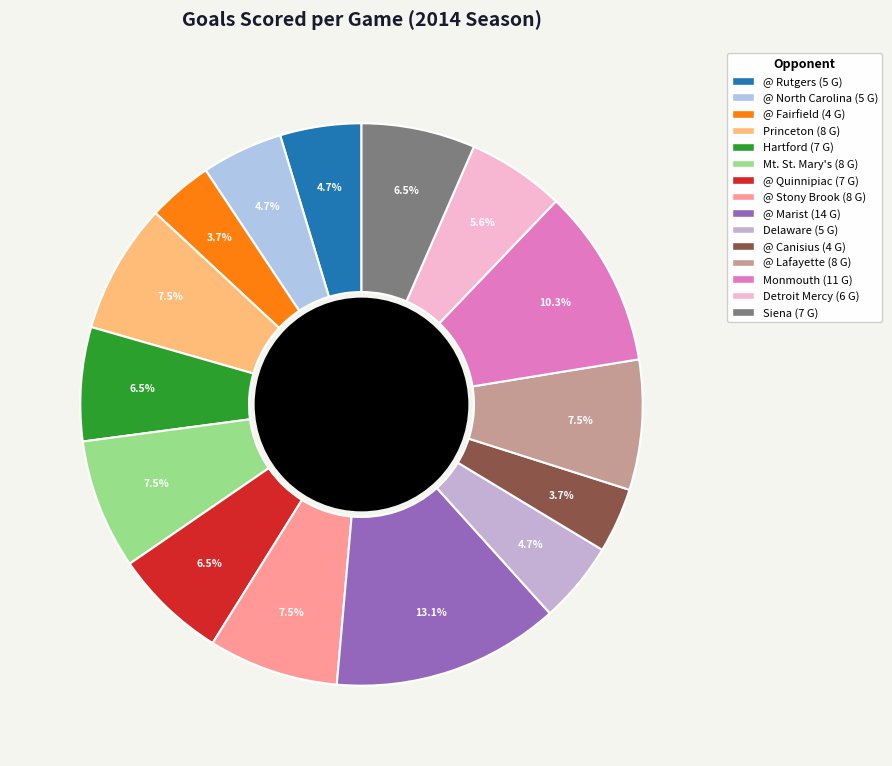

Between Hartford and @ Canisius, which is larger?

Hartford